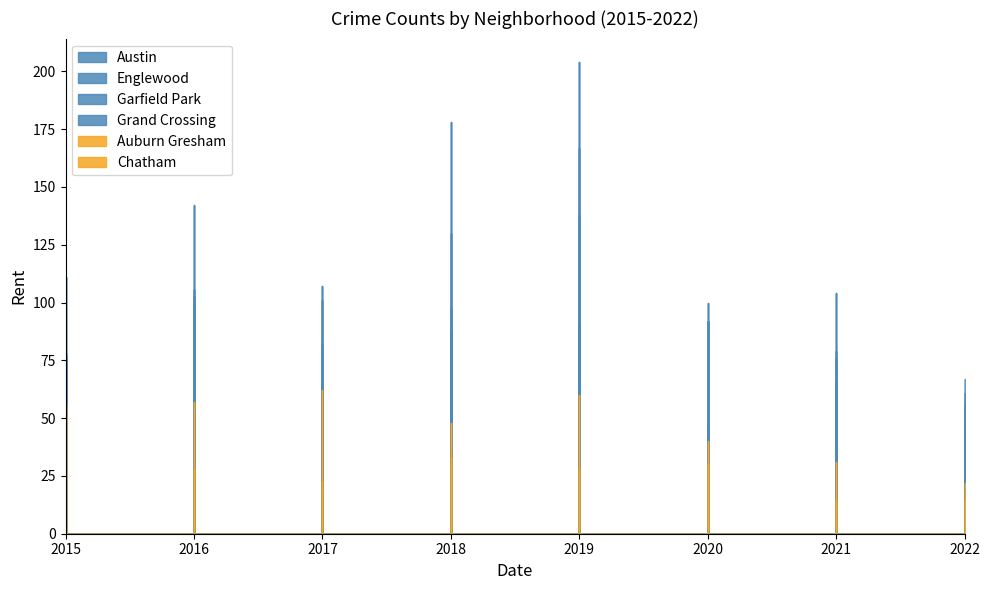

In Garfield Park, how many points are lower than both neighbors (excluding endpoints)?

1